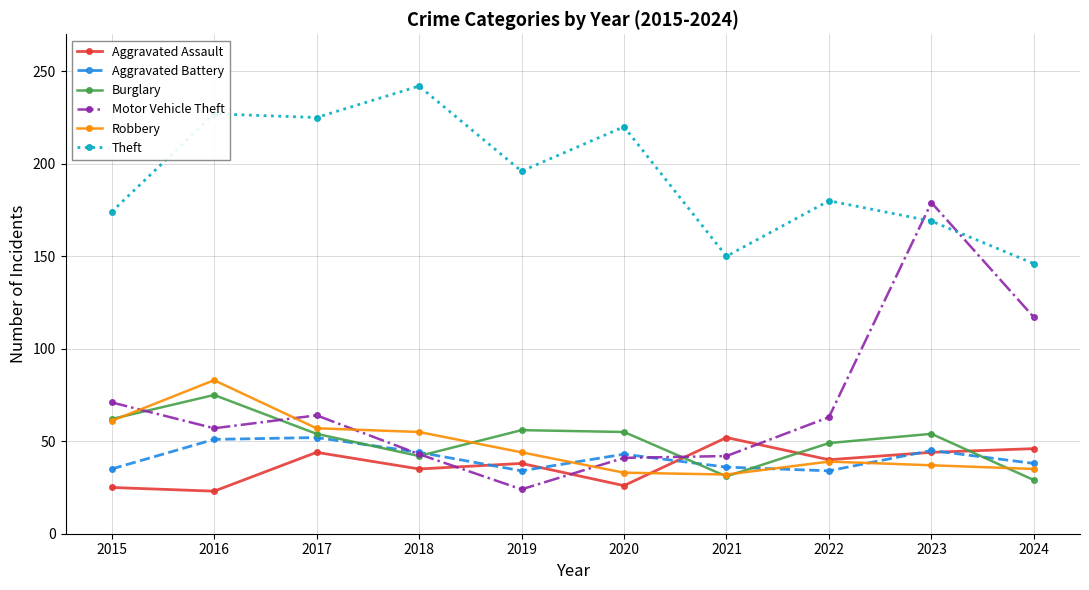

In Motor Vehicle Theft, how many points are higher than both neighbors (excluding endpoints)?

2